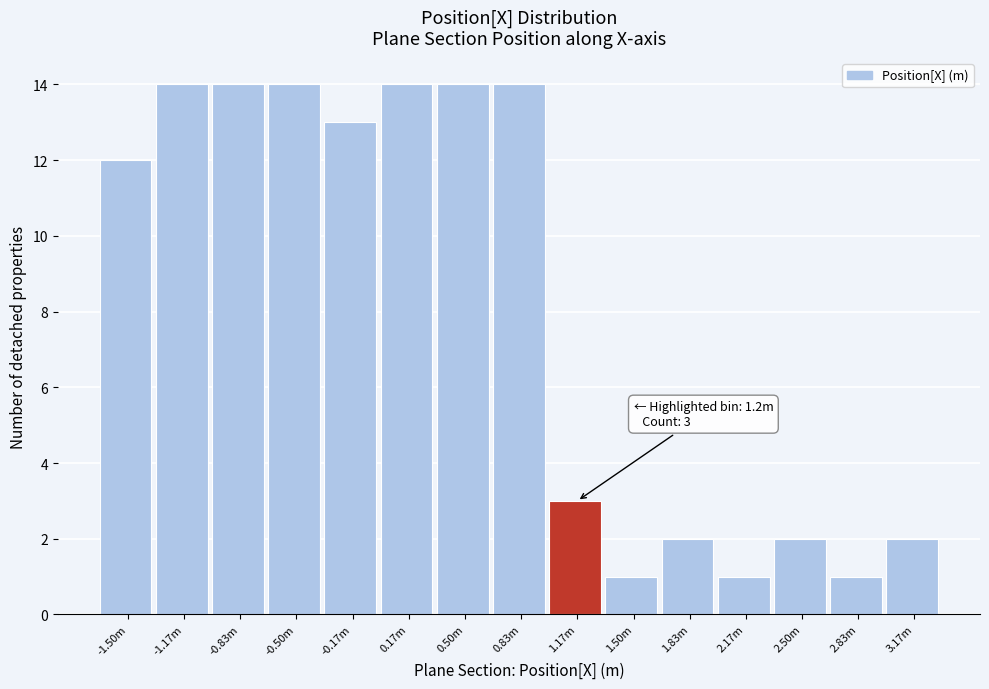

Reading left to right, extract all data points from this chart.

12	14	14	14	13	14	14	14	3	1	2	1	2	1	2